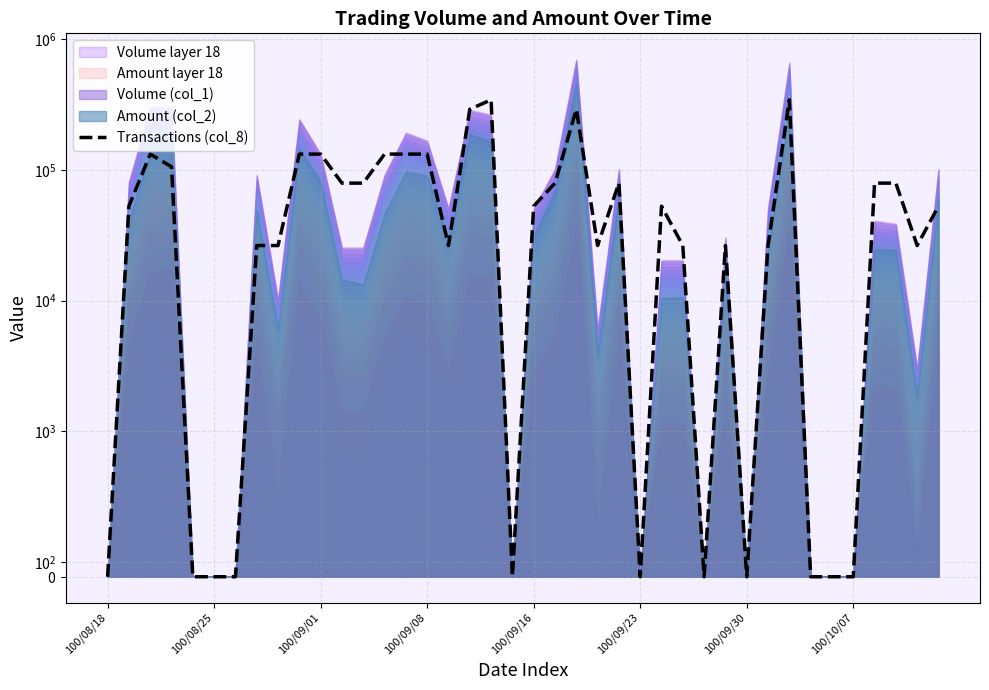

Reading left to right, what are all the values shown in this chart?

0.0	52692.3	131730.8	105384.6	0.0	0.0	0.0	26346.2	26346.2	131730.8	131730.8	79038.5	79038.5	131730.8	131730.8	131730.8	26346.2	289807.7	342500.0	0.0	52692.3	79038.5	289807.7	26346.2	79038.5	0.0	52692.3	26346.2	0.0	26346.2	0.0	26346.2	342500.0	0.0	0.0	0.0	79038.5	79038.5	26346.2	52692.3